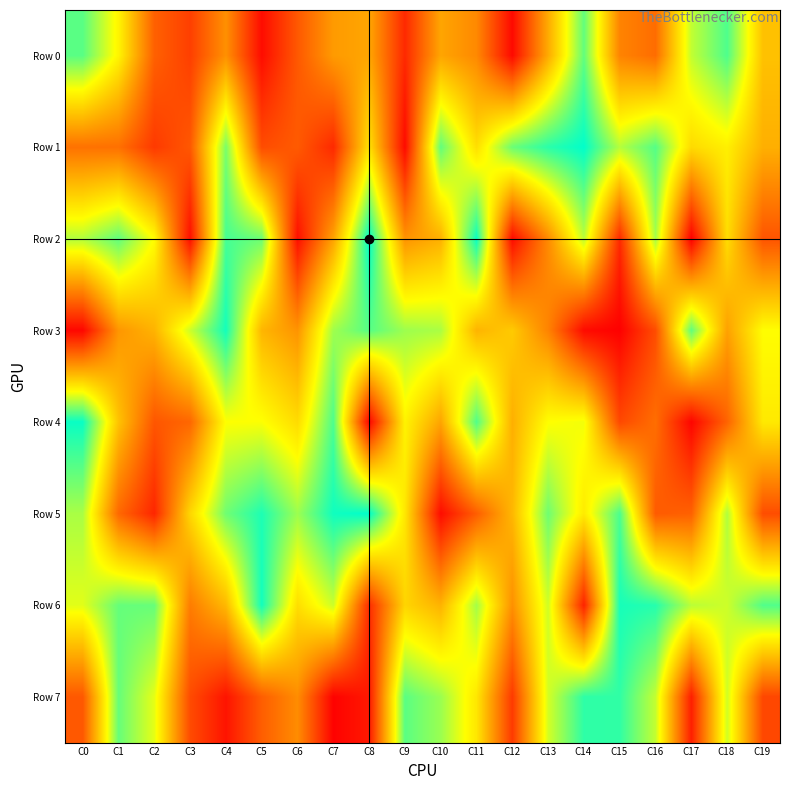

What is the spread (max minus min) of values at C19?

694431